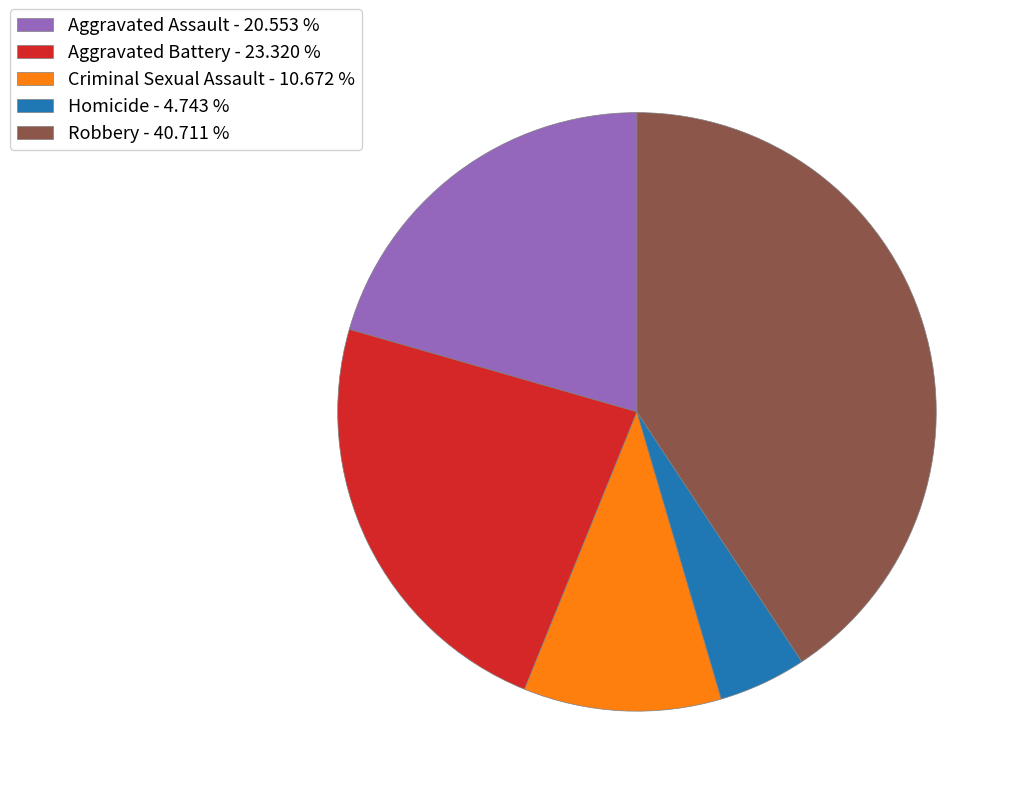

Does any single category account for the majority?

No